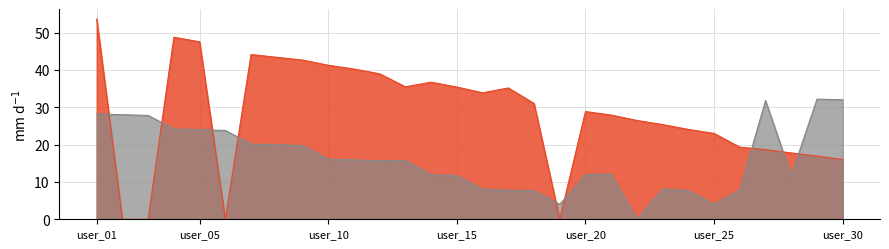

Is it true that col_2 equals 16.8 at user_22?

False